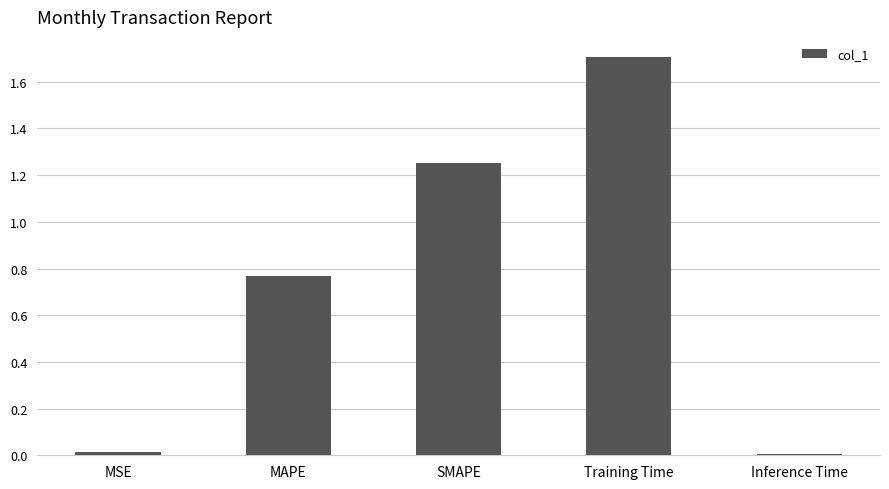

Which label corresponds to the largest value in the chart?

Training Time